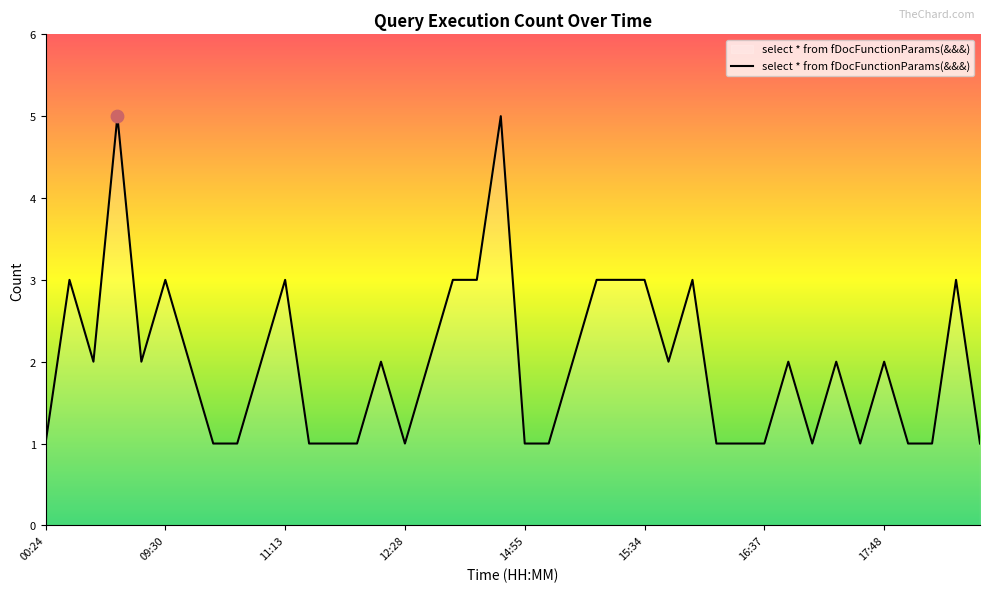

What is the maximum value shown in the chart?

5